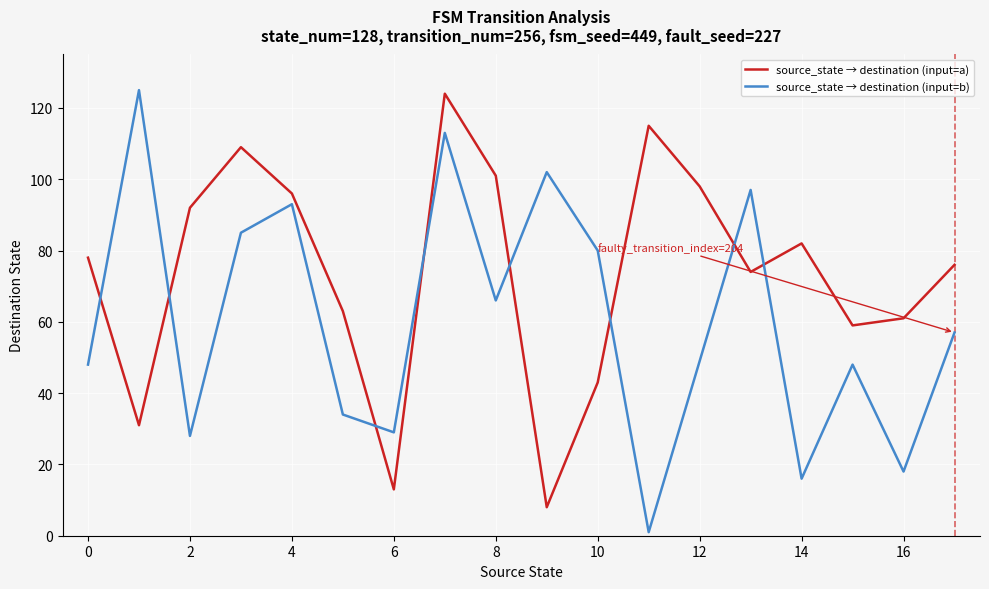

Which series ends up on top after the final intersection of source_state → destination (input=b) and source_state → destination (input=a)?

source_state → destination (input=a)